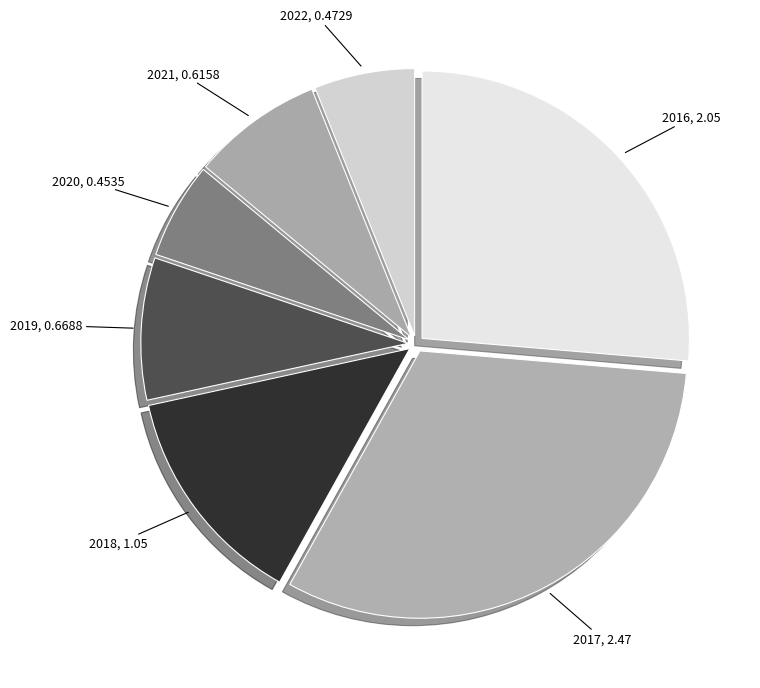

Is it true that 2017, 2.47 is 38% of the pie?

False